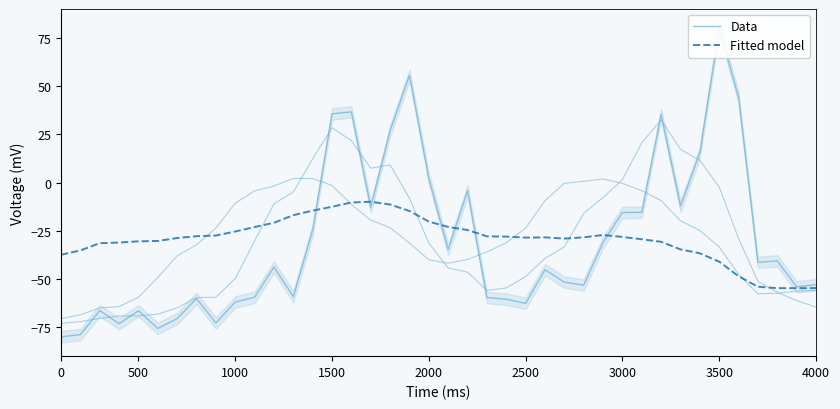

Is the value of Fitted model at 16 greater than the value of Data at 26?

Yes